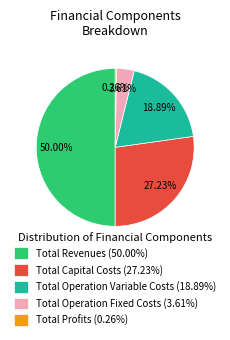

Which has a higher value, Total Capital Costs (27.23%) or Total Revenues (50.00%)?

Total Revenues (50.00%)